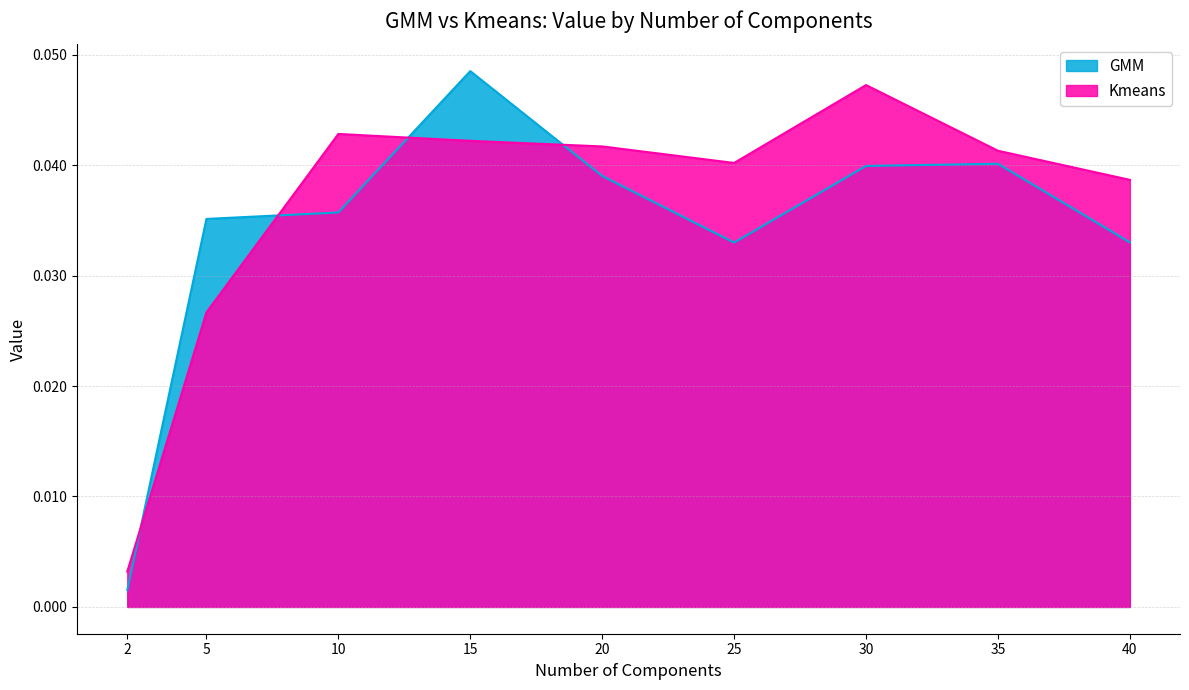

At how many categories does at least one series exceed 0?

9